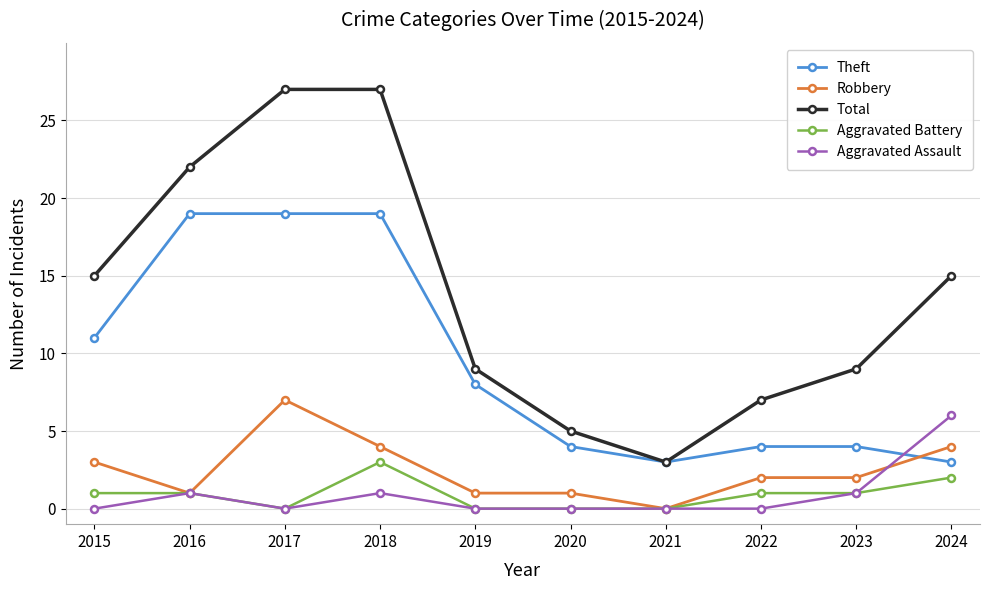

Rank the series by their maximum value, from lowest to highest.

Aggravated Battery, Aggravated Assault, Robbery, Theft, Total